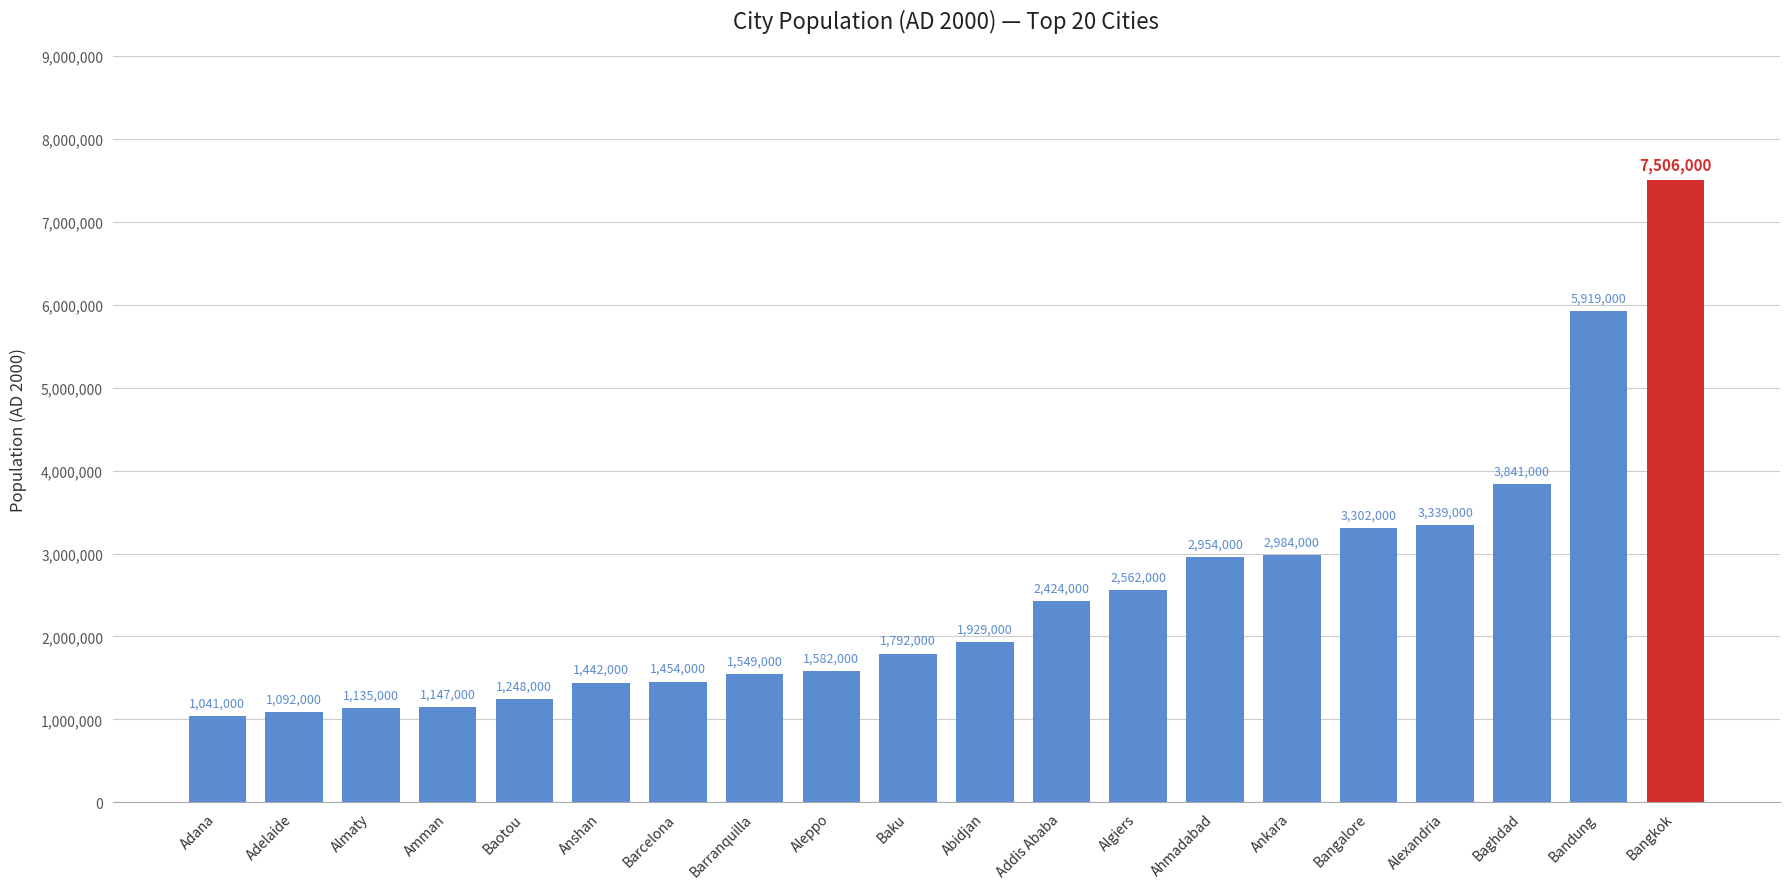

List the labels in order of value, largest first.

Bangkok, Bandung, Baghdad, Alexandria, Bangalore, Ankara, Ahmadabad, Algiers, Addis Ababa, Abidjan, Baku, Aleppo, Barranquilla, Barcelona, Anshan, Baotou, Amman, Almaty, Adelaide, Adana